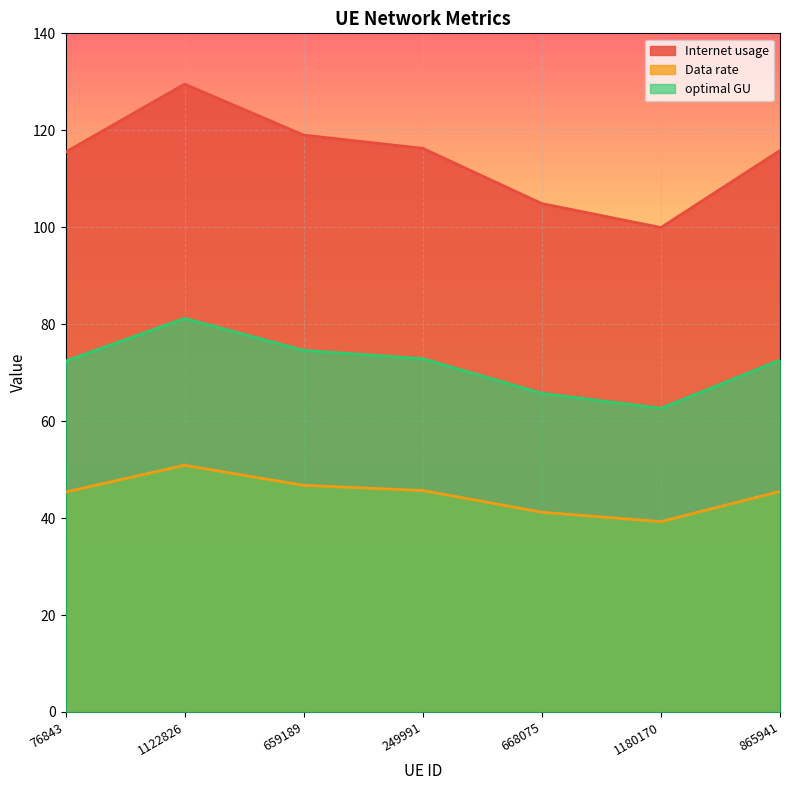

The value of Data rate at 1122826 is 59.1. True or false?

False